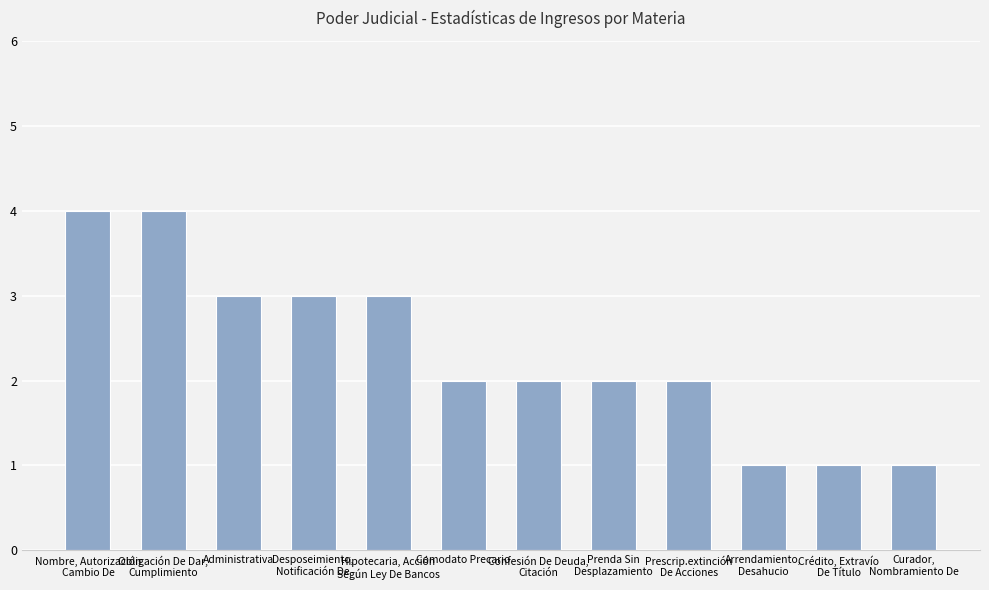

Does the chart contain any negative values?

No